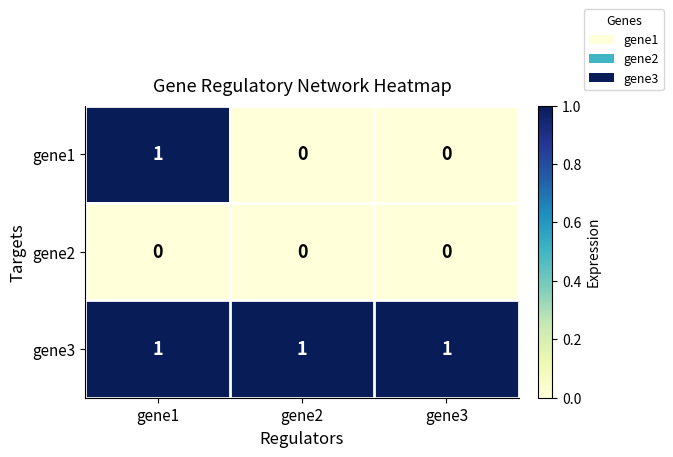

Reading left to right, list all the values displayed in this chart.

gene1: gene1=1	gene2=0	gene3=0
gene2: gene1=0	gene2=0	gene3=0
gene3: gene1=1	gene2=1	gene3=1